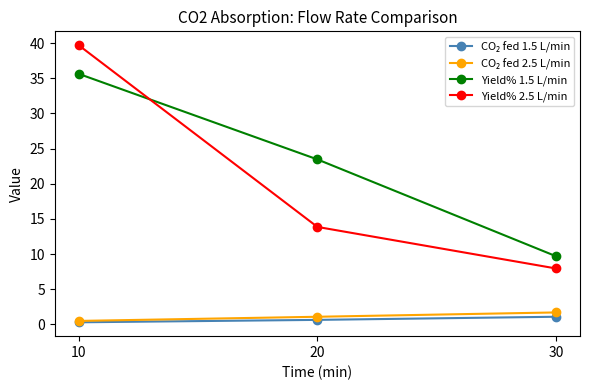

Which series has the largest range (max minus min)?

Yield% 2.5 L/min